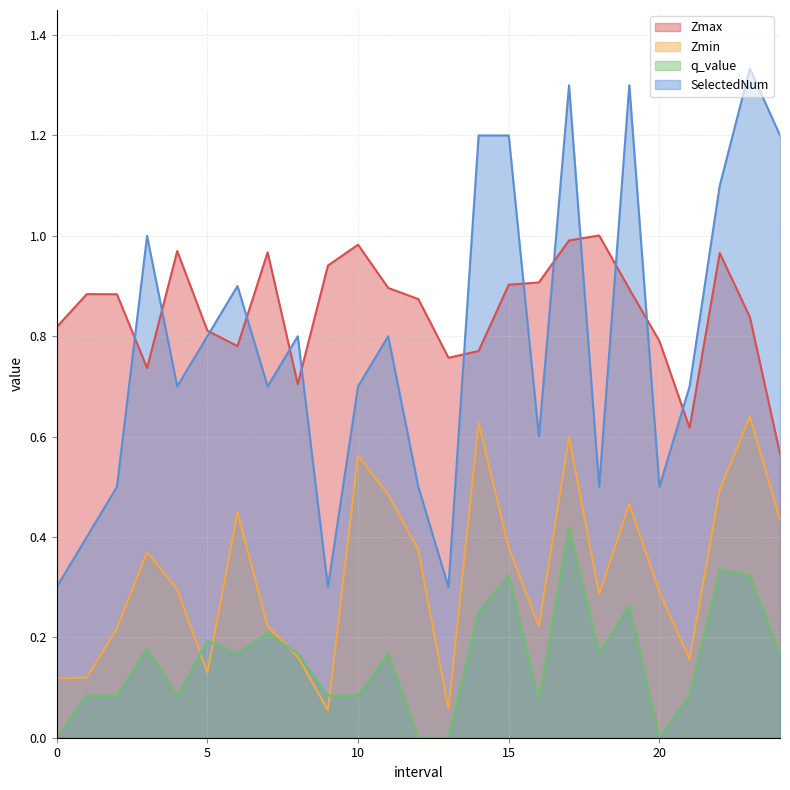

True or false: q_value has more than 1 interior local peaks.

True